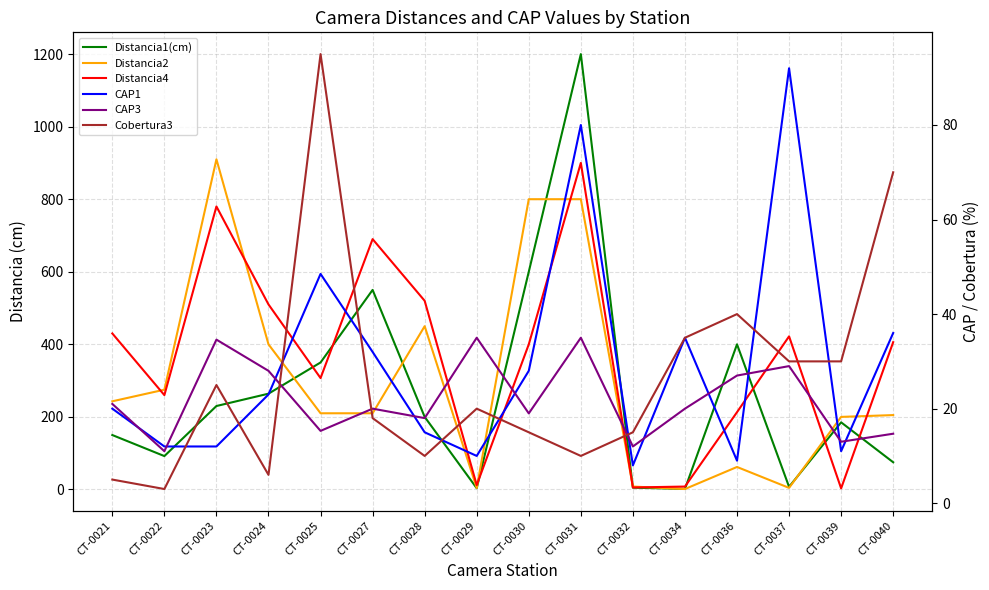

Is it true that Distancia2 equals 275.0 at CT-0022?

True